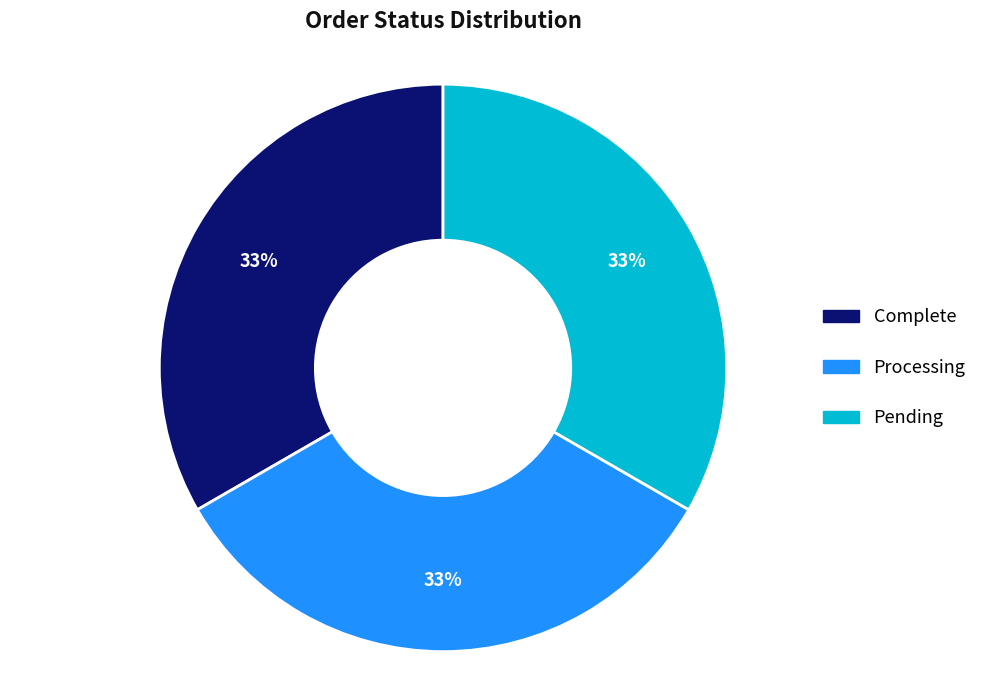

What is the ratio of the value at Pending to the value at Complete?

1.0